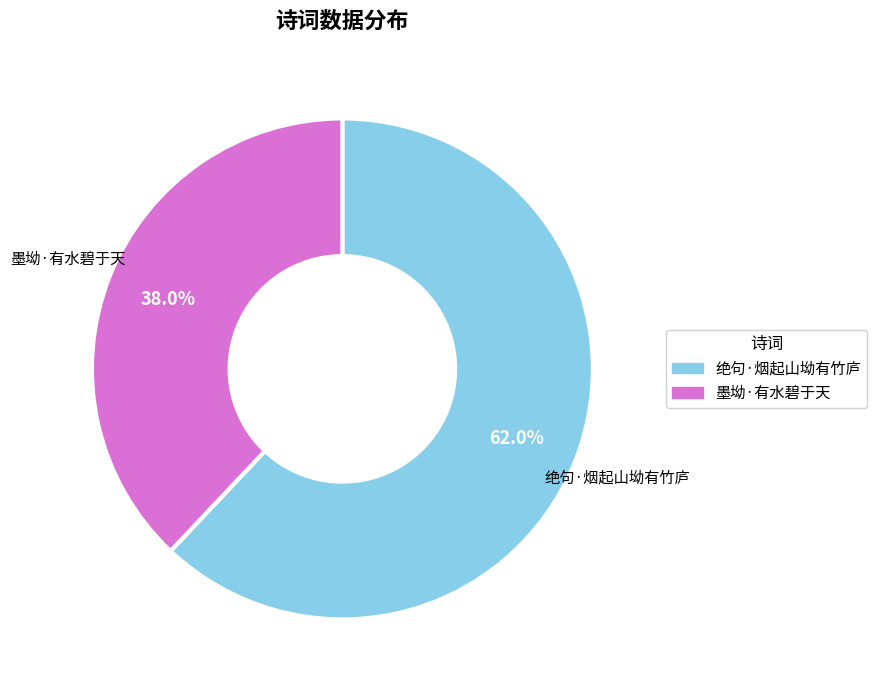

Approximately how many times larger is the value at 墨坳·有水碧于天 compared to 绝句·烟起山坳有竹庐?

0.6